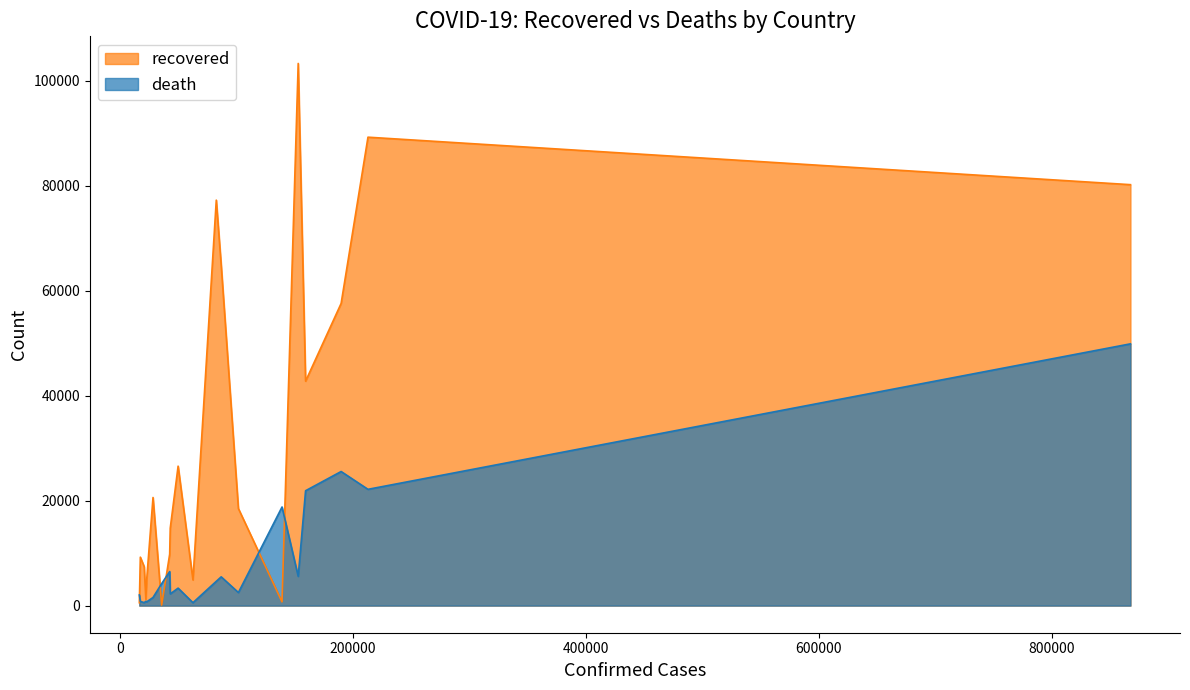

At India, list the series in order from smallest to largest.

death, recovered